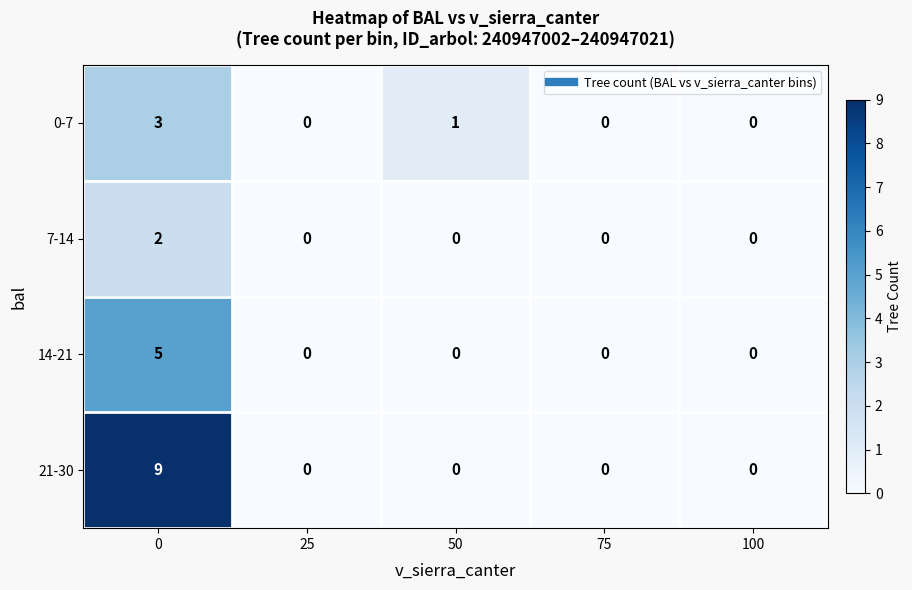

Which series has the widest spread of values?

21-30